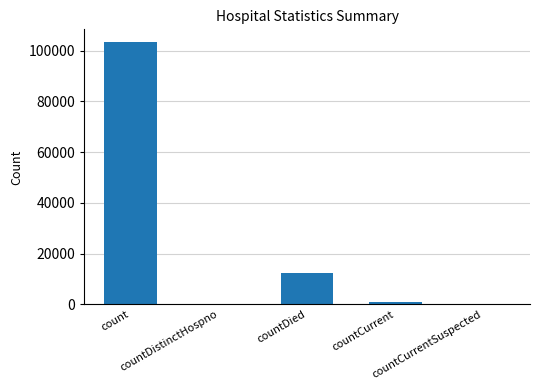

True or false: the data shows -50063 at countCurrentSuspected.

False